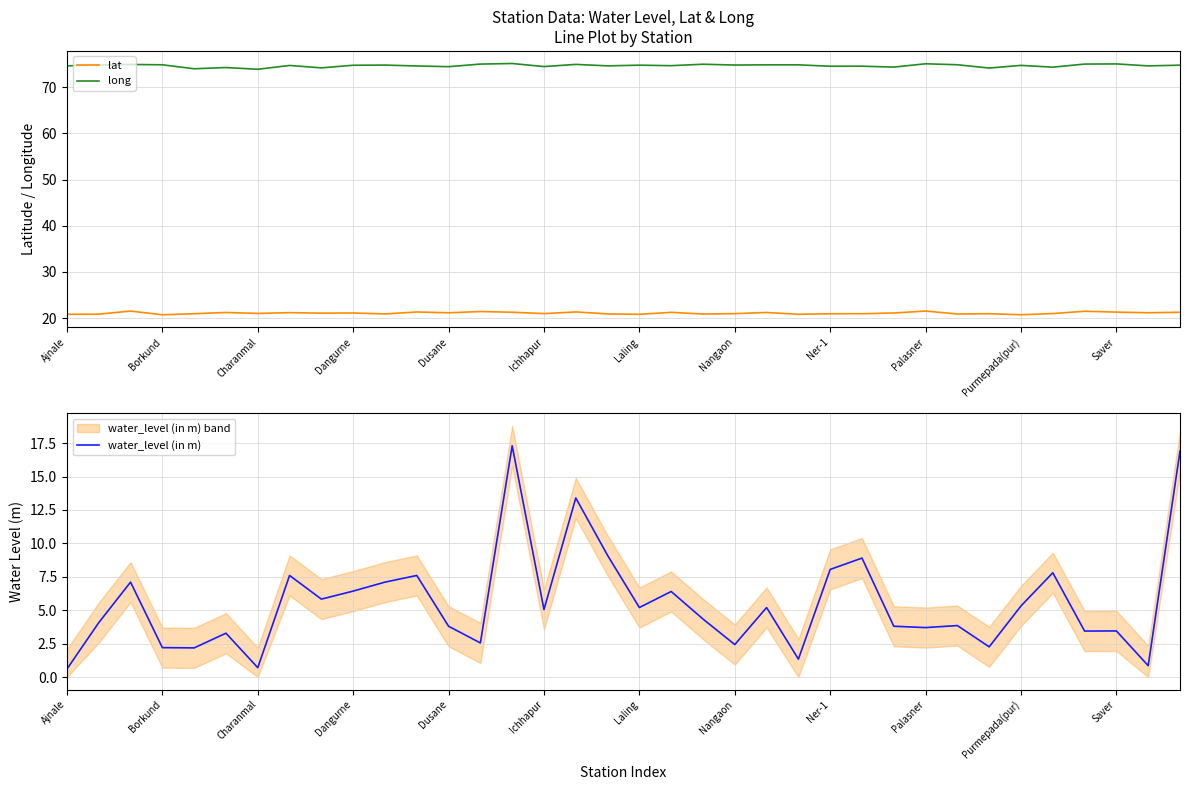

In lat, how many points are lower than both neighbors (excluding endpoints)?

12